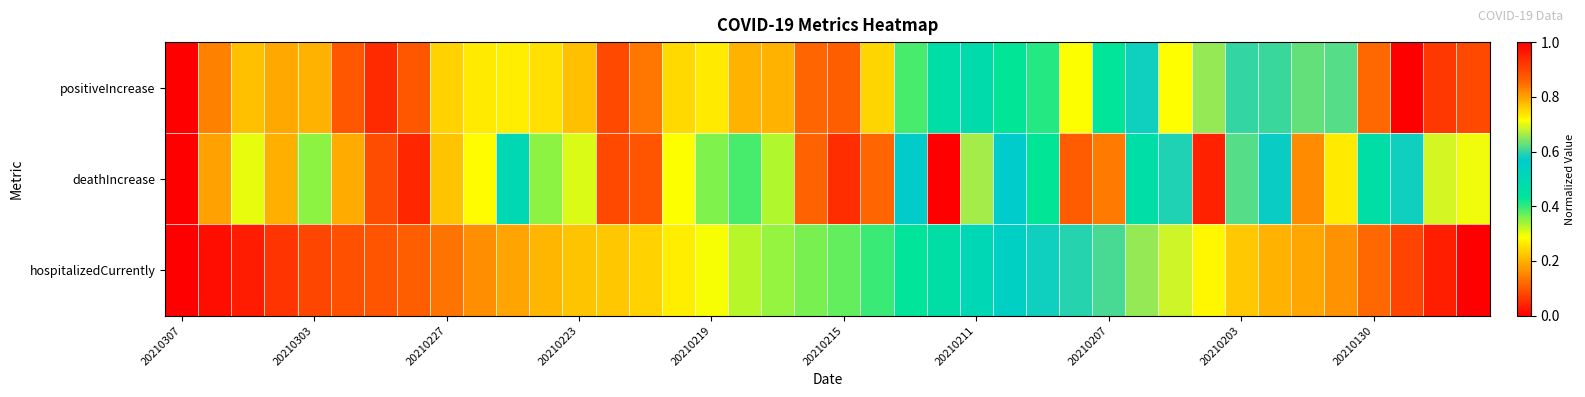

How many data points does each series have?

40